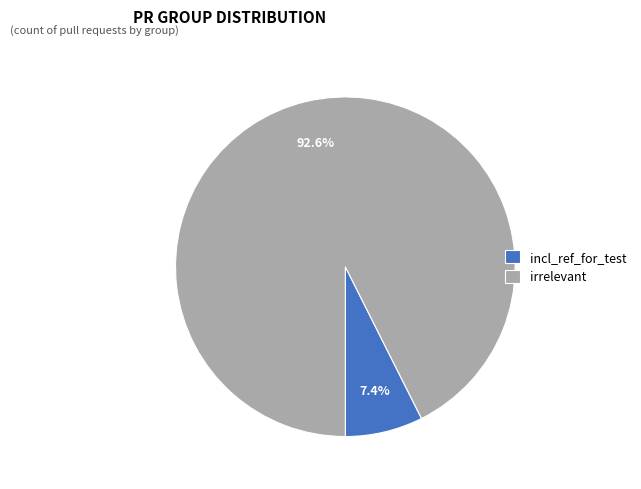

Which category has the biggest portion of the pie?

irrelevant